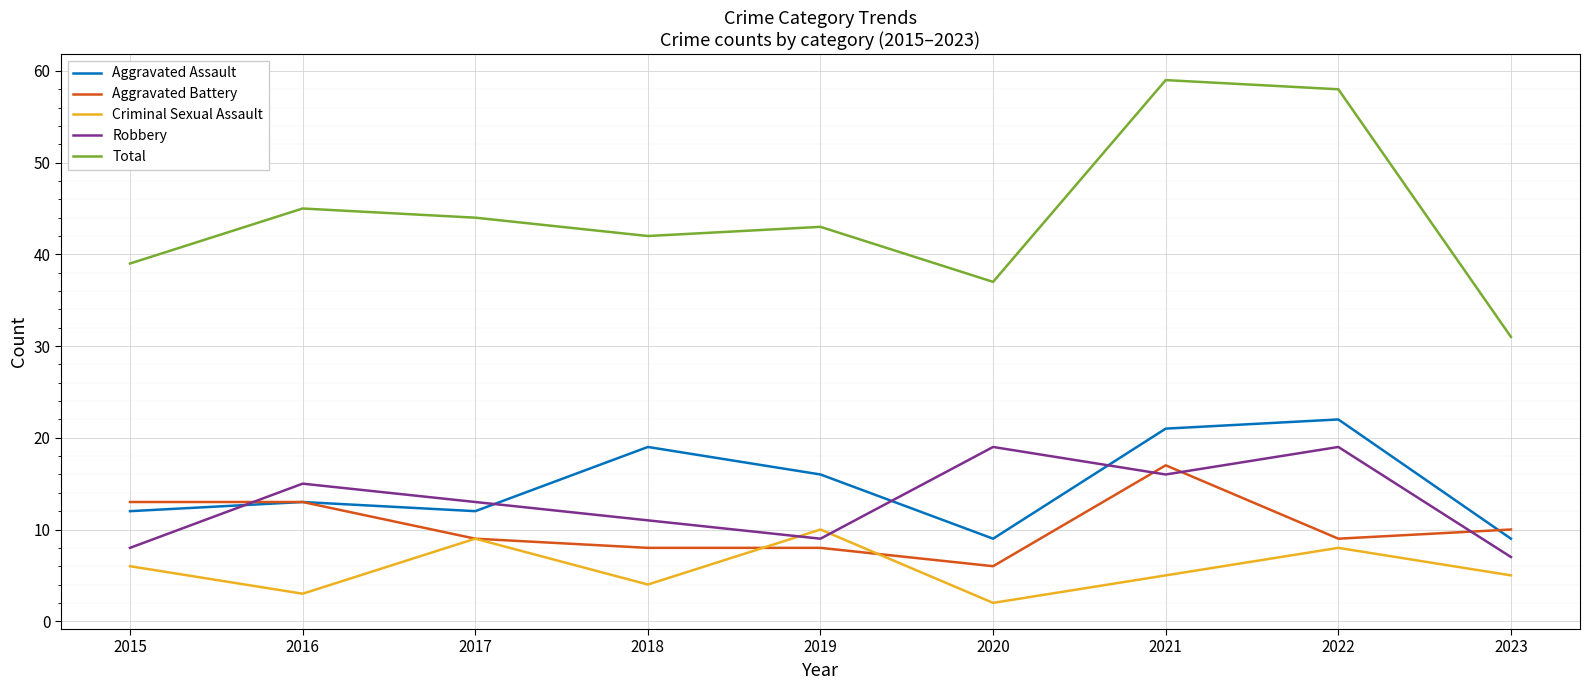

The Aggravated Assault series shows 9 at 2020. True or false?

True